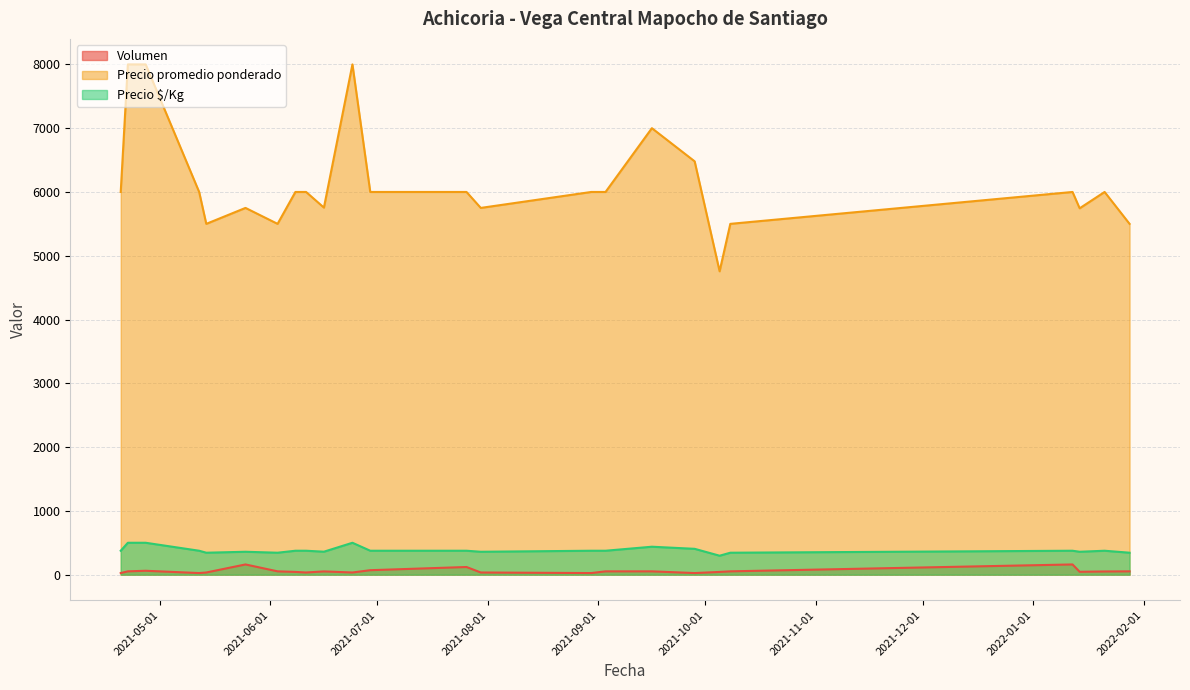

In Precio promedio ponderado, how many points are lower than both neighbors (excluding endpoints)?

6